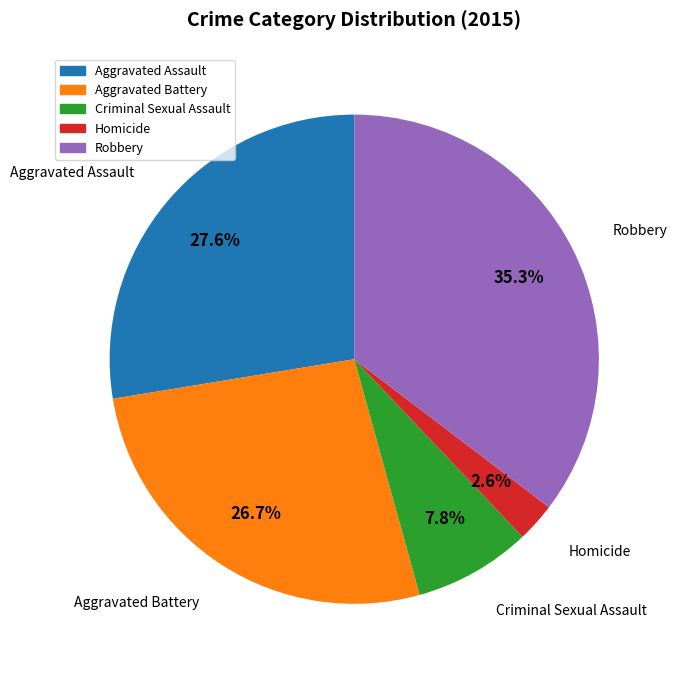

Approximately how many times larger is the value at Aggravated Battery compared to Criminal Sexual Assault?

3.4